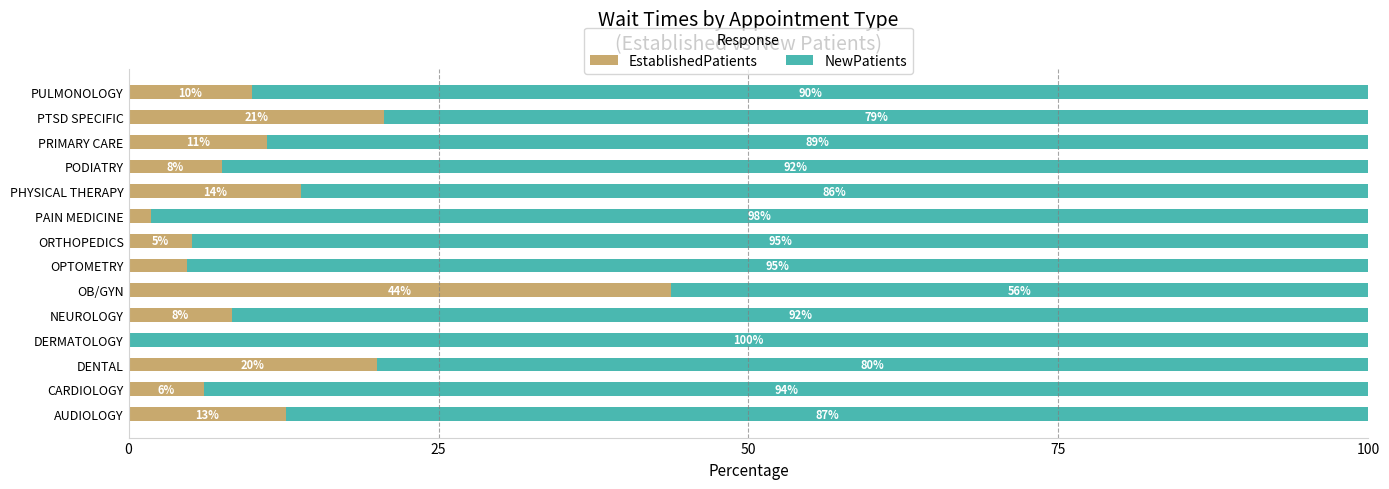

The value of EstablishedPatients at DENTAL is 6.0. True or false?

False